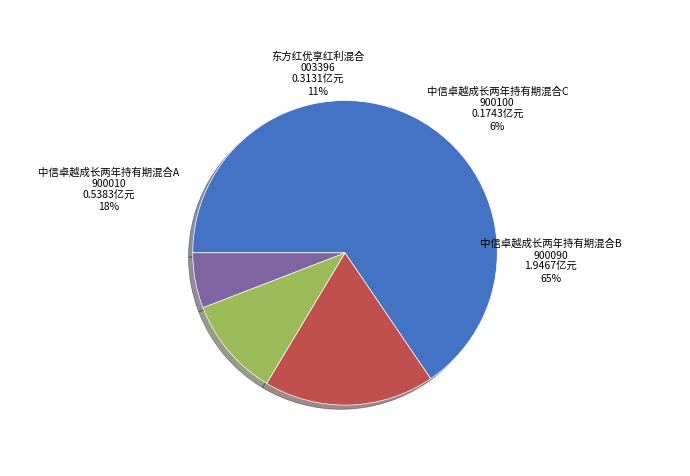

True or false: 中信卓越成长两年持有期混合C accounts for 6% of the total.

True